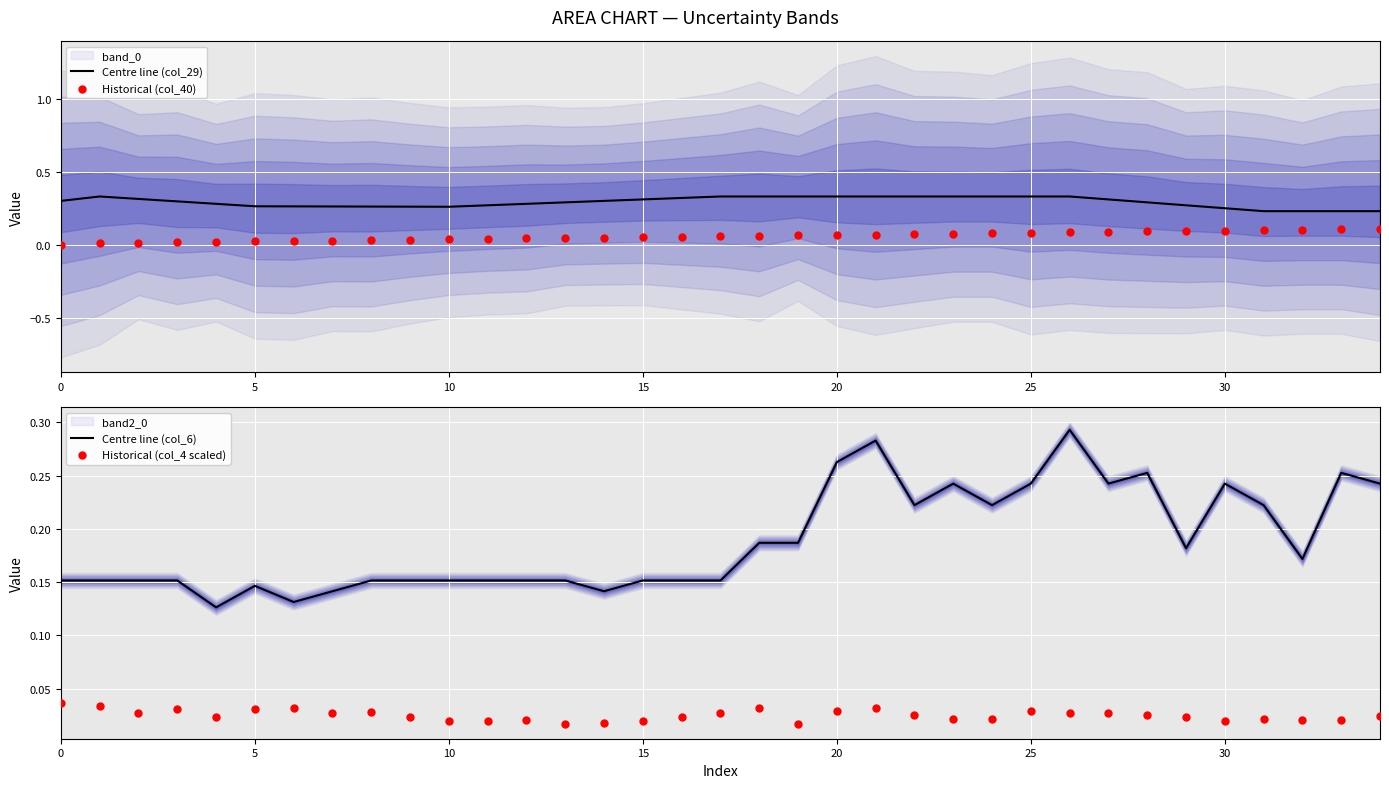

Is the value of Historical (col_40) at 29 greater than the value of Centre line (col_6) at 5?

No